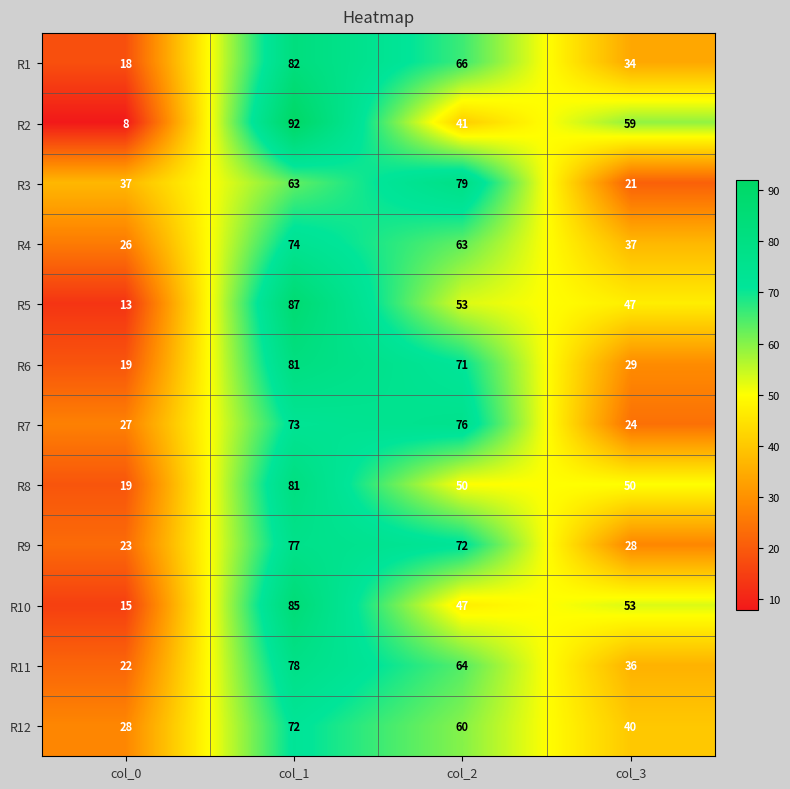

What is the spread (max minus min) of values at col_1?

29